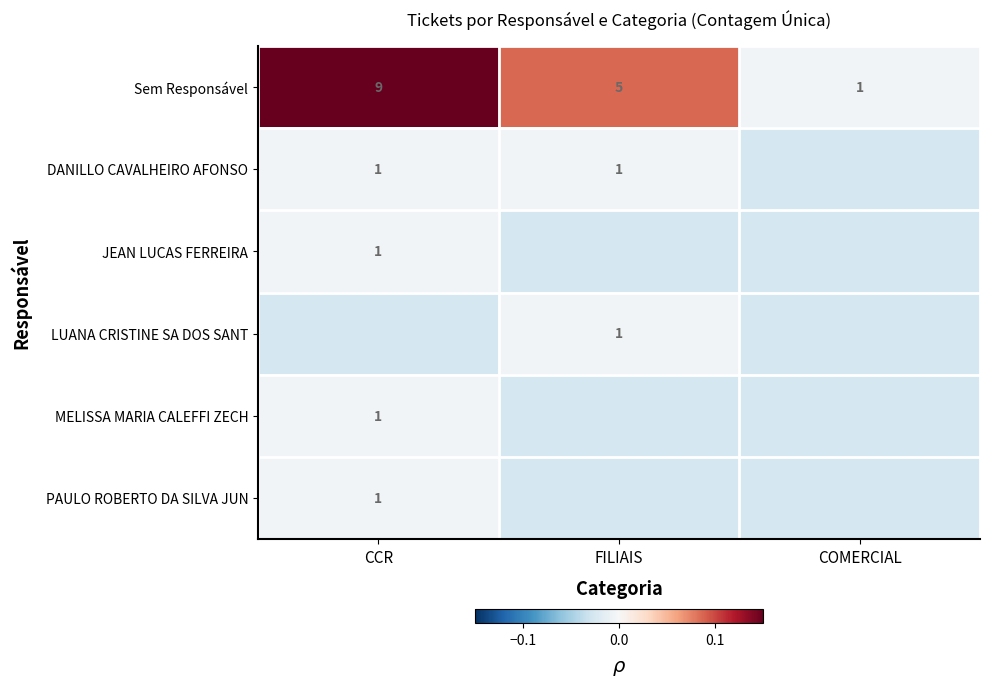

List the labels in order of Sem Responsável value, largest first.

CCR, FILIAIS, COMERCIAL